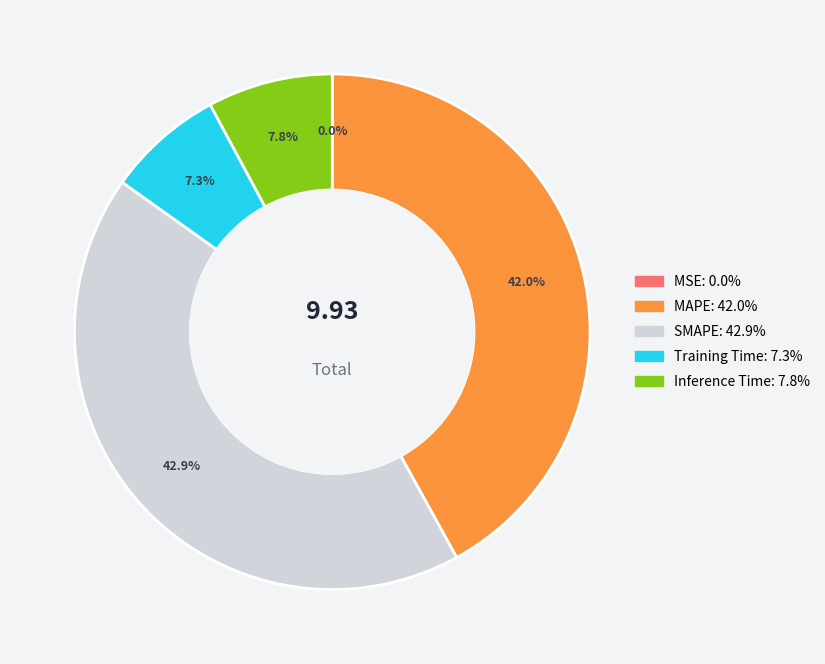

Between SMAPE and MAPE, which is larger?

SMAPE